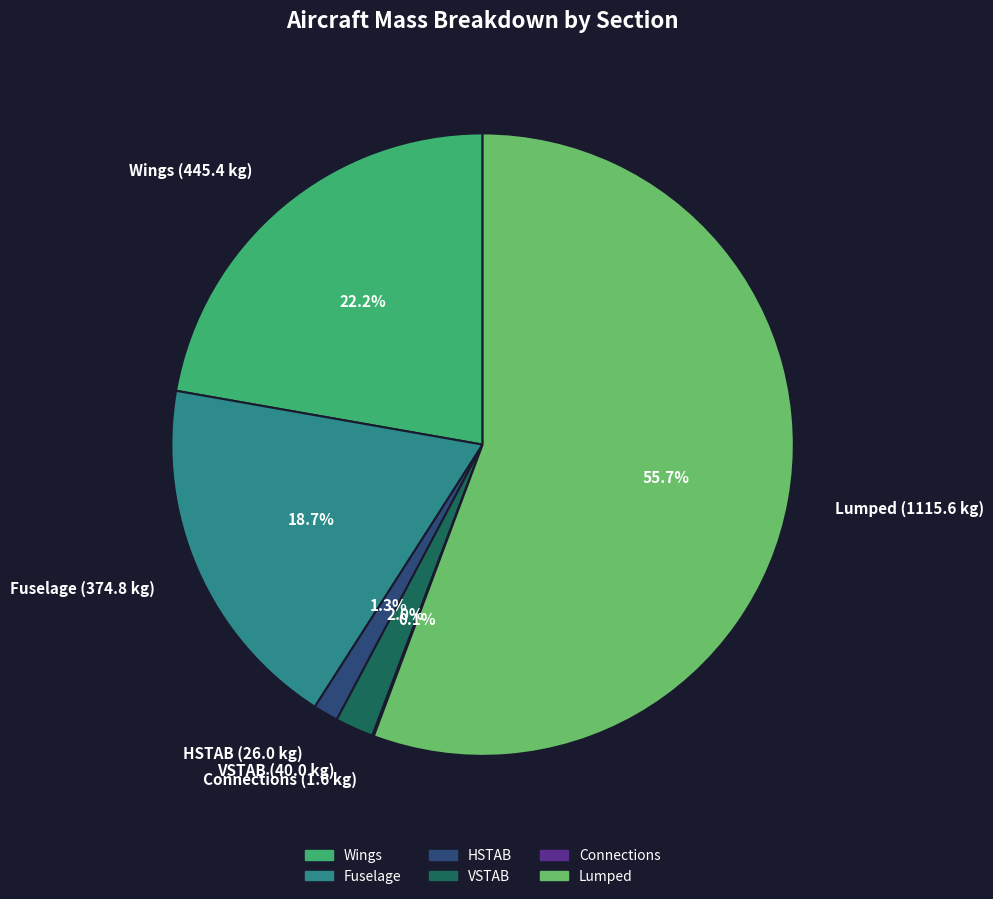

Does HSTAB (26.0 kg) account for over 50% of the chart?

No